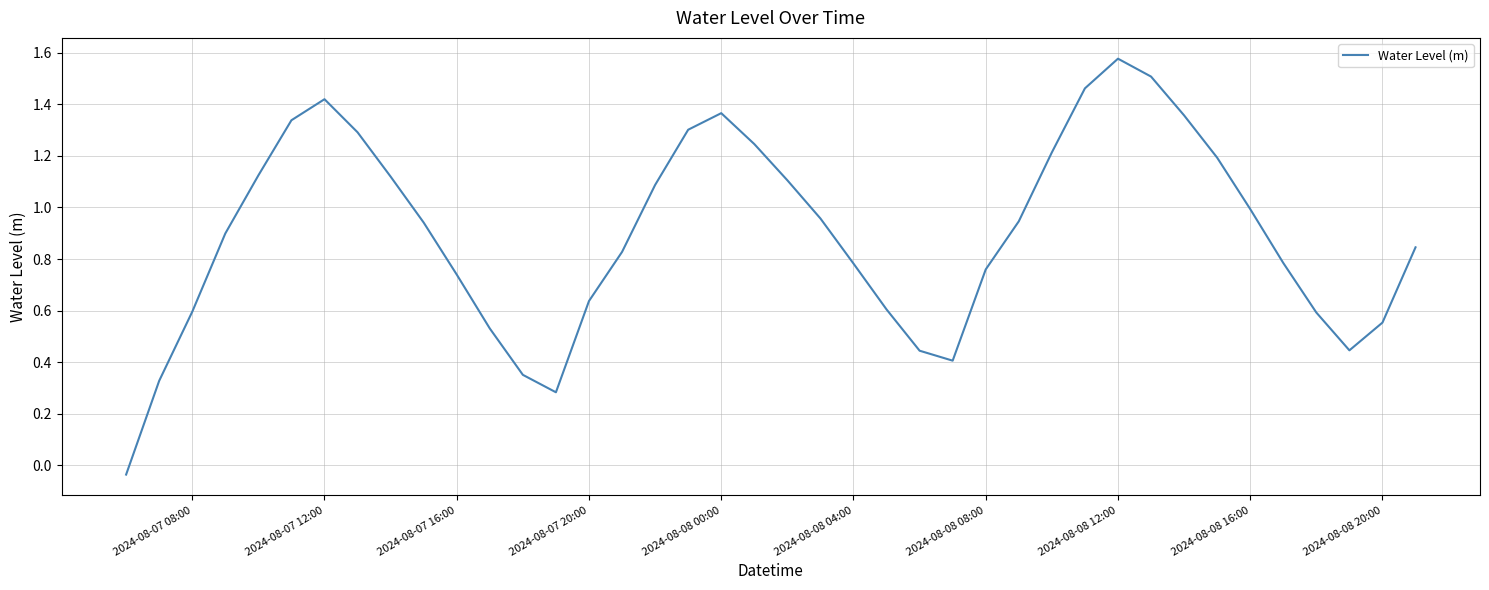

Count the number of data series in this chart.

1